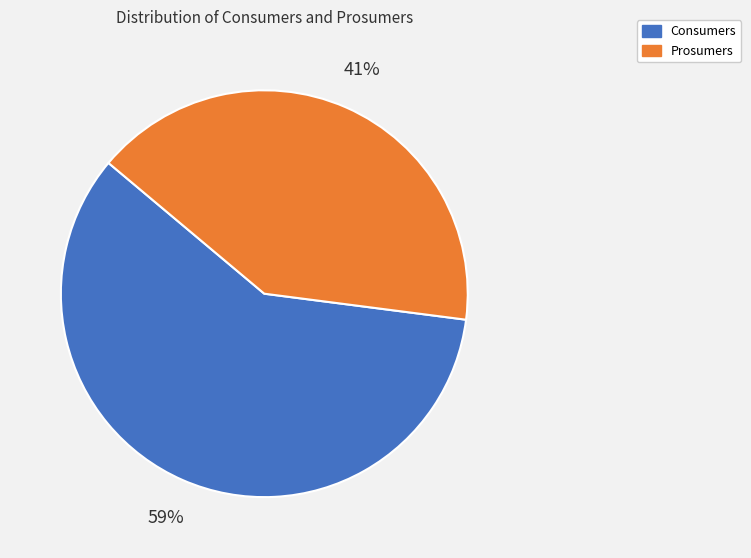

The Prosumers slice represents 31% of the pie. True or false?

False